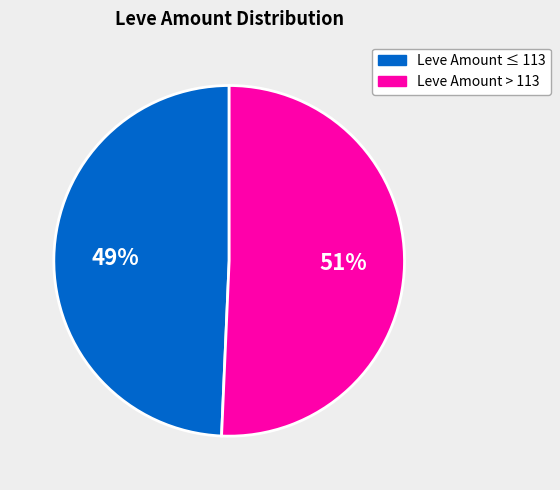

Is there a majority slice in this chart?

Yes